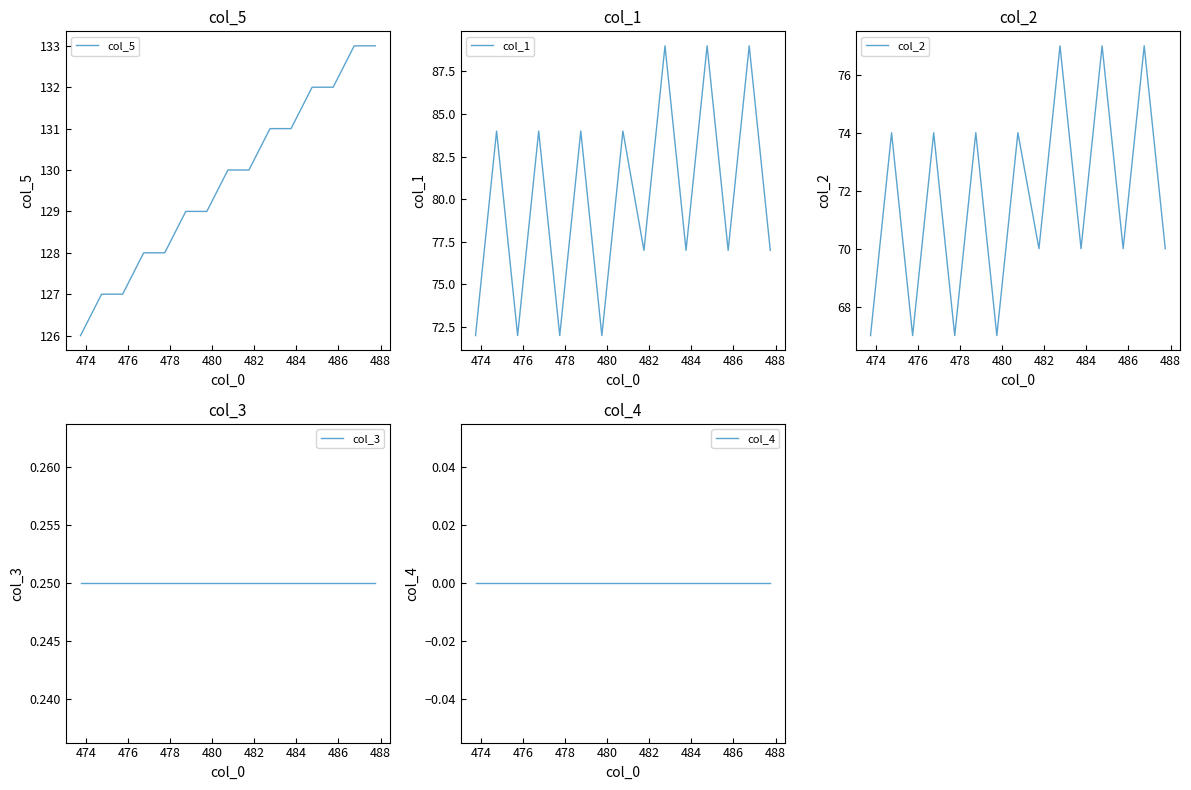

What is the maximum value for col_5?

133